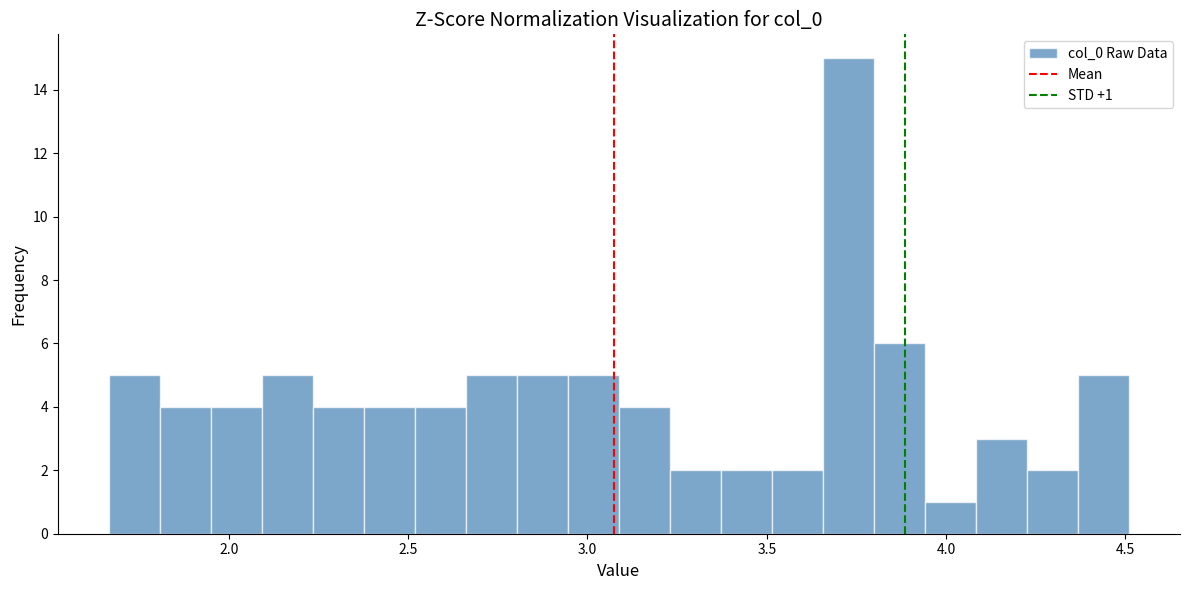

Around what value on the x-axis is the tallest bar? Give the approximate position of its centre, as read against the axis.

3.75